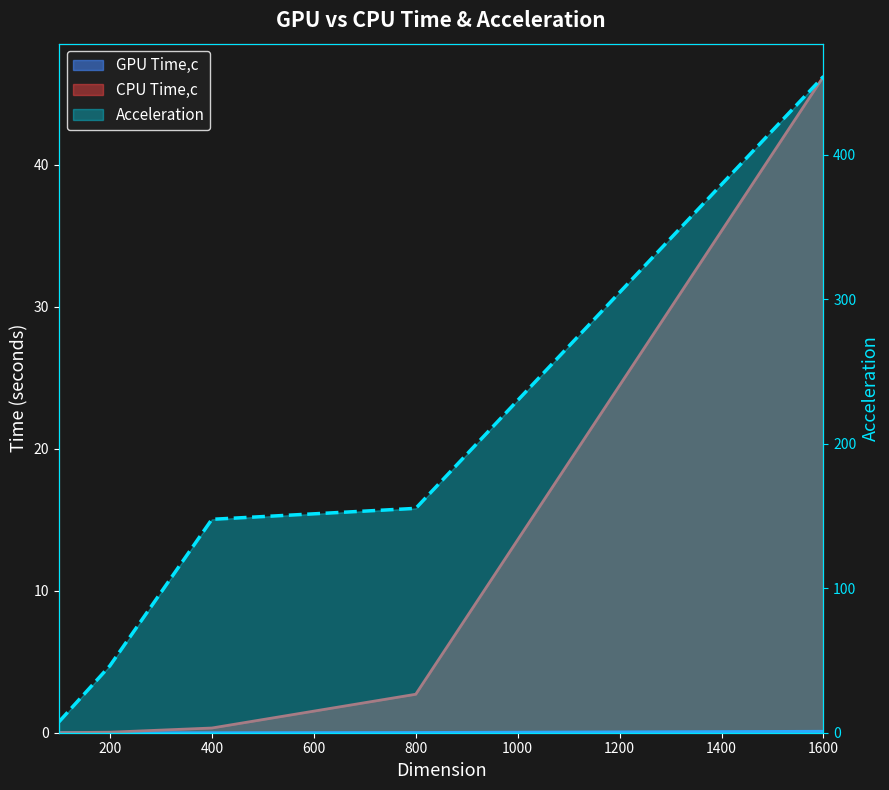

True or false: GPU Time,c and Acceleration intersect in this chart.

False